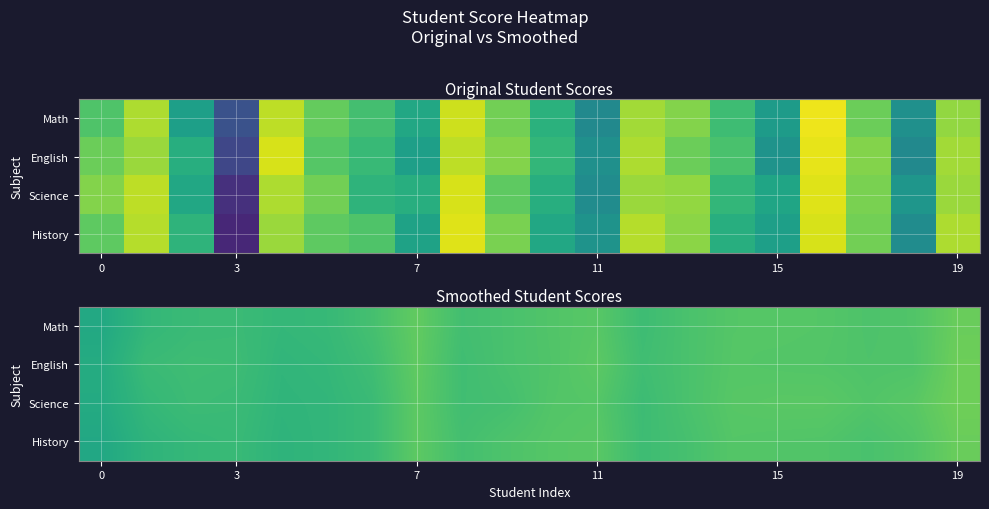

What is the minimum value for English?

69.2